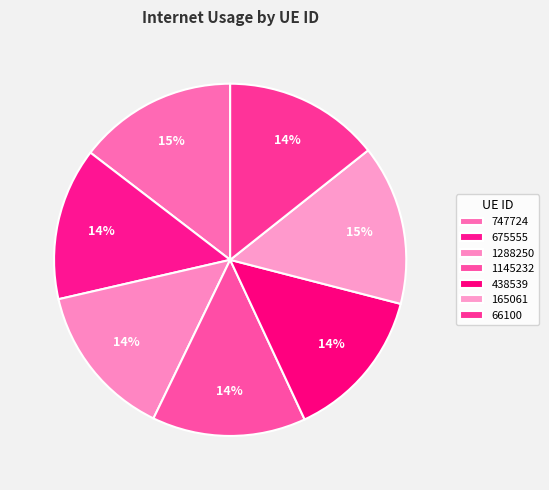

What percentage do 675555 and 66100 together represent?

28.3%